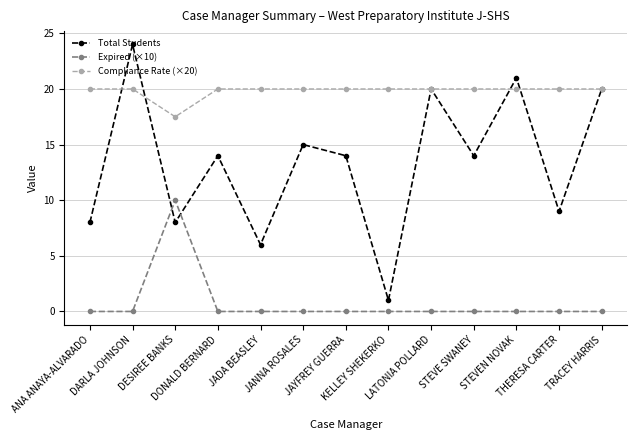

What is the total value across all series at TRACEY HARRIS?

40.0